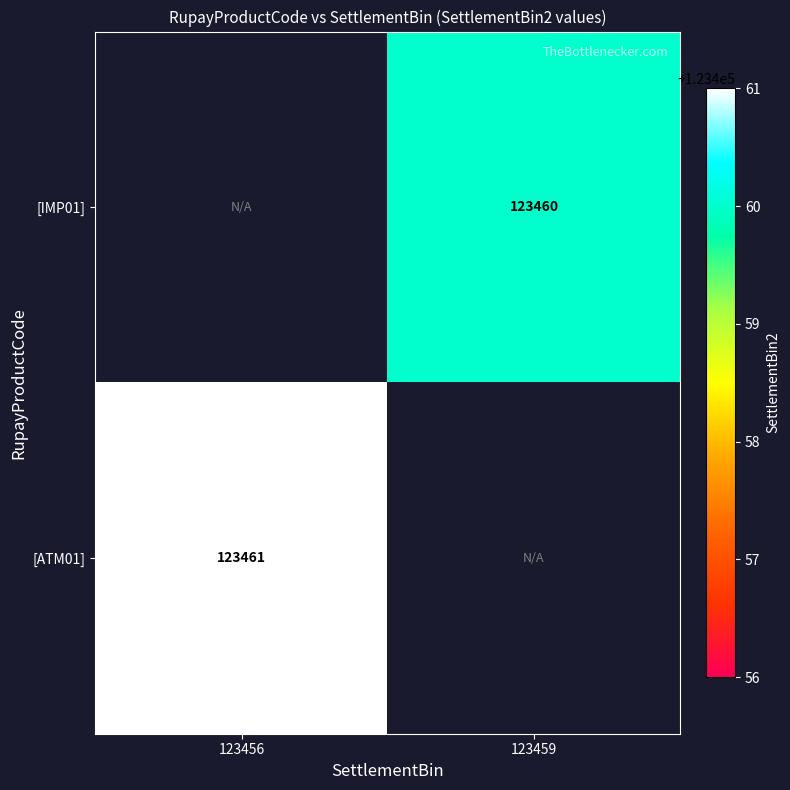

Which label corresponds to the smallest value in the chart?

123459